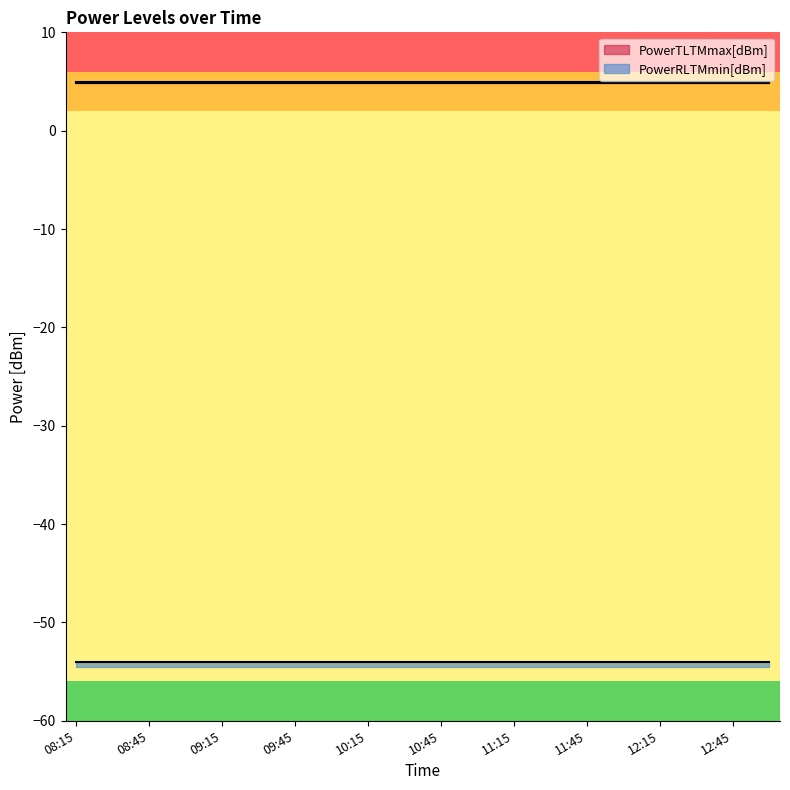

What value does the PowerTLTMmax[dBm] series have at 08:30?

5.0